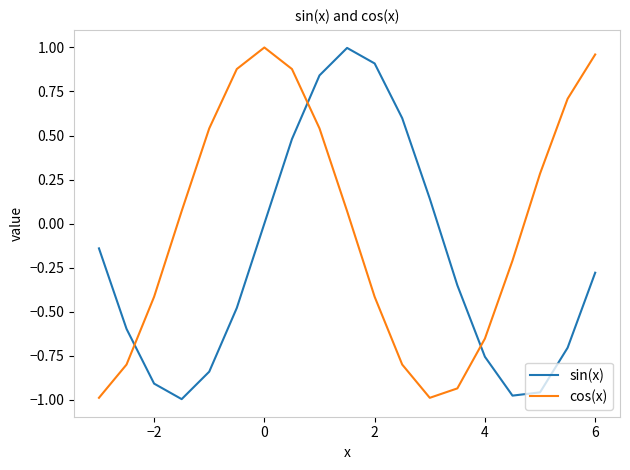

List the series in order of their overall mean, lowest first.

sin(x), cos(x)